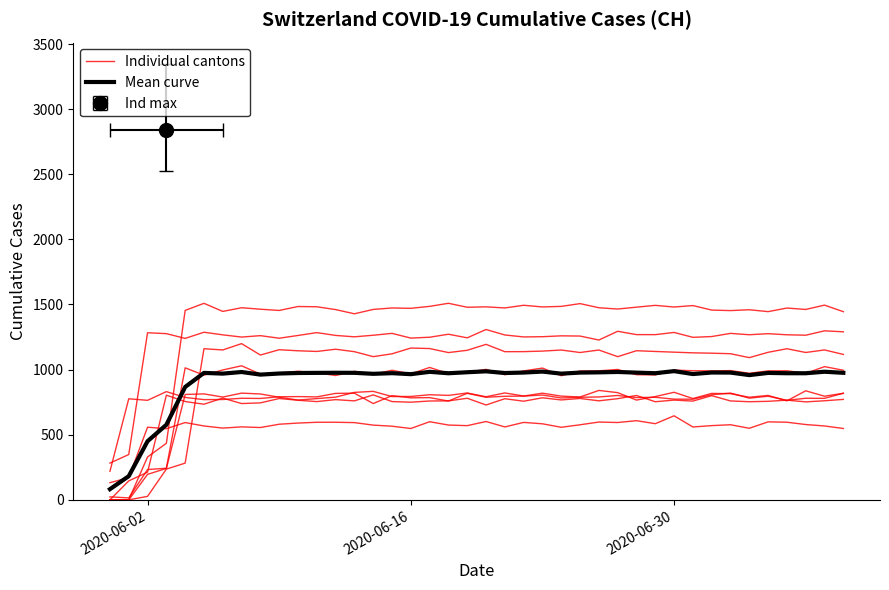

What position from the right is 2020-06-30?

10